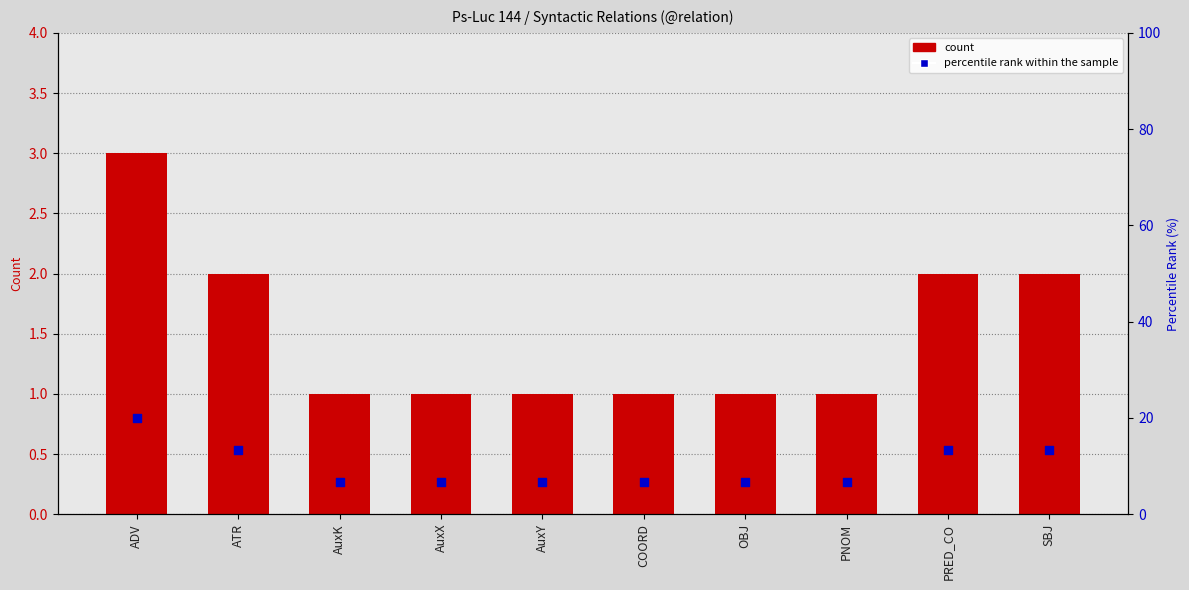

Which series has the largest total across all categories?

percentile rank within the sample